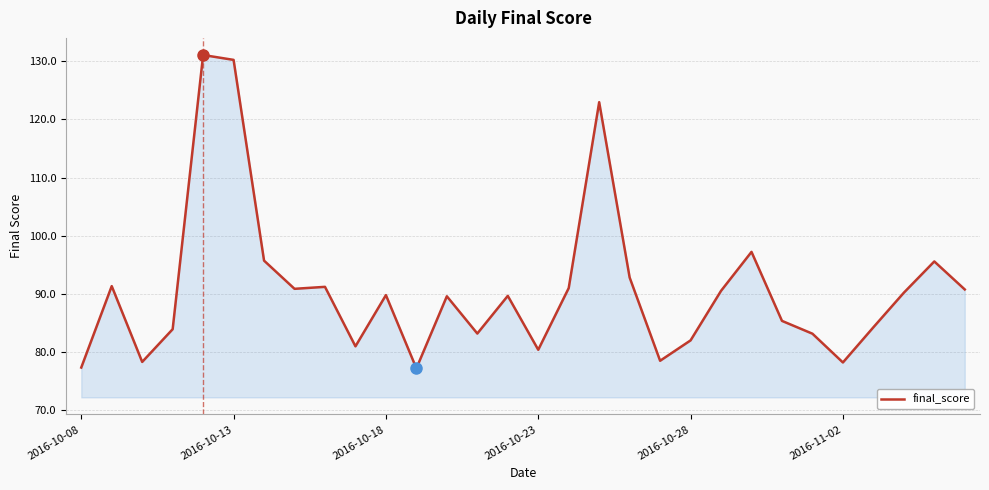

What is the maximum value shown in the chart?

131.1